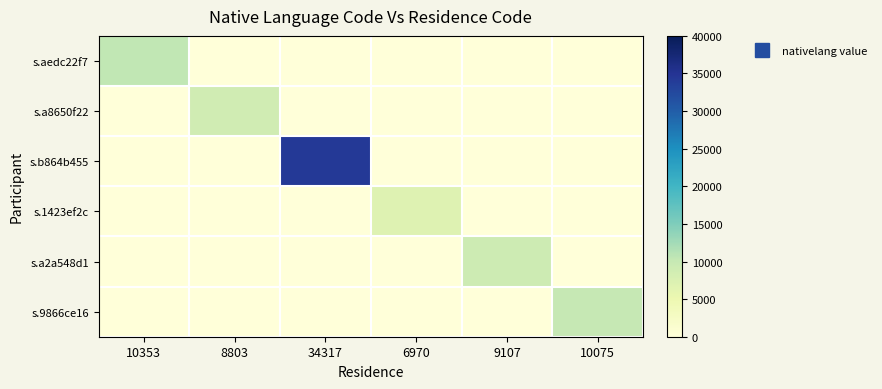

At which category is the sum across all series the highest?

34317